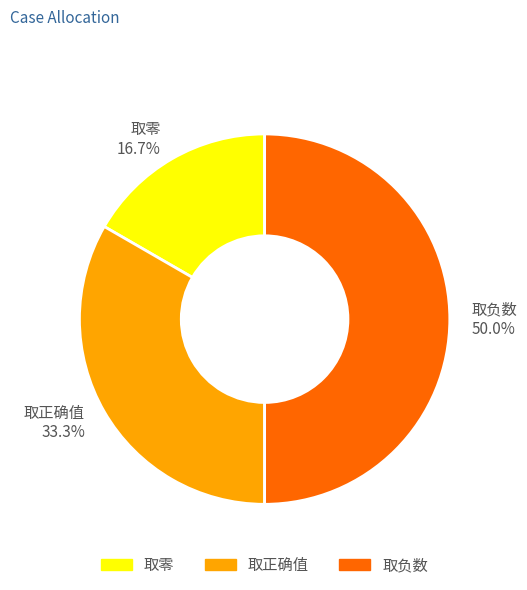

Which has a higher value, 取正确值 or 取负数?

取负数